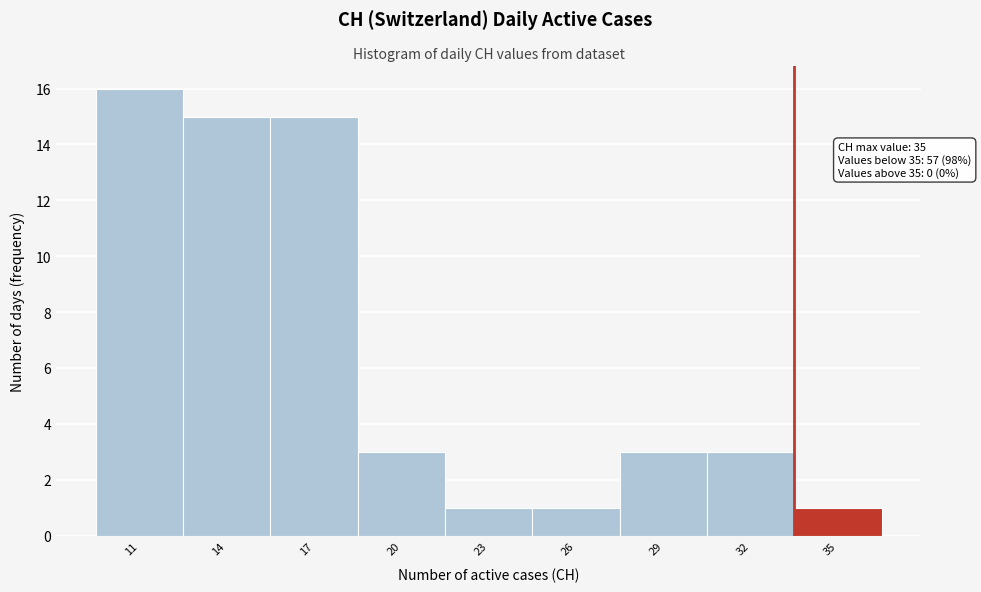

Reading right to left, transcribe all the data shown in this chart.

1	3	3	1	1	3	15	15	16